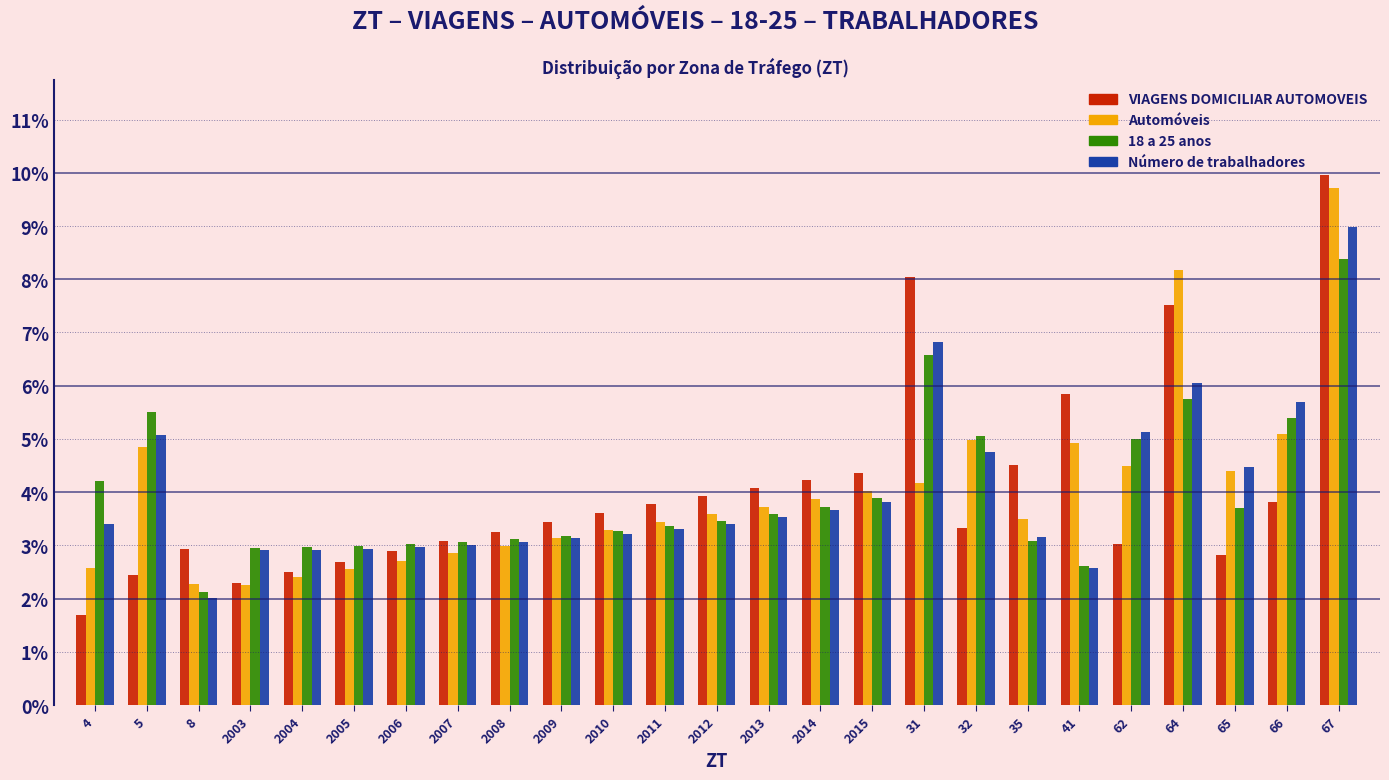

Which series changed the most between 2005 and 41?

VIAGENS DOMICILIAR AUTOMOVEIS